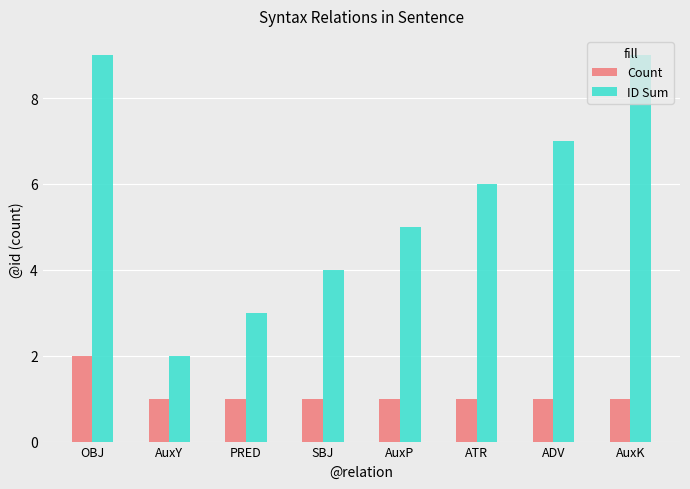

At which category is the sum across all series the highest?

OBJ